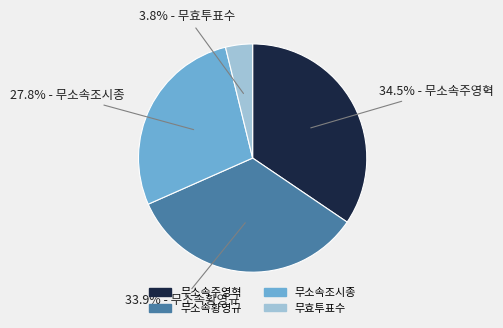

Rank the categories by value from highest to lowest.

무소속주영혁, 무소속황영규, 무소속조시종, 무효투표수